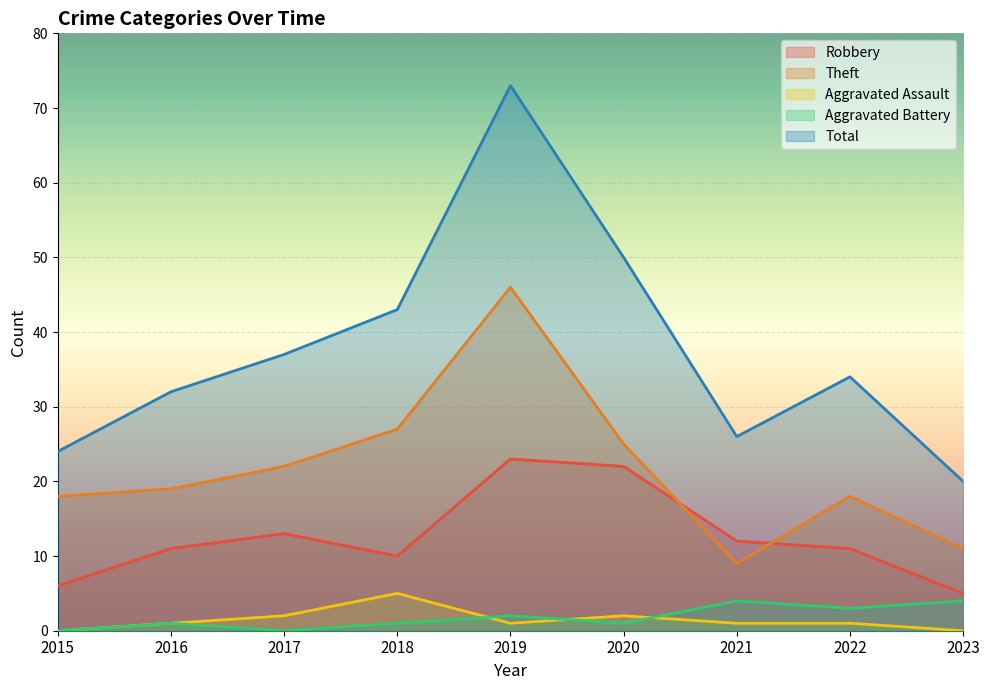

Rank the series by their maximum value, from lowest to highest.

Aggravated Battery, Aggravated Assault, Robbery, Theft, Total